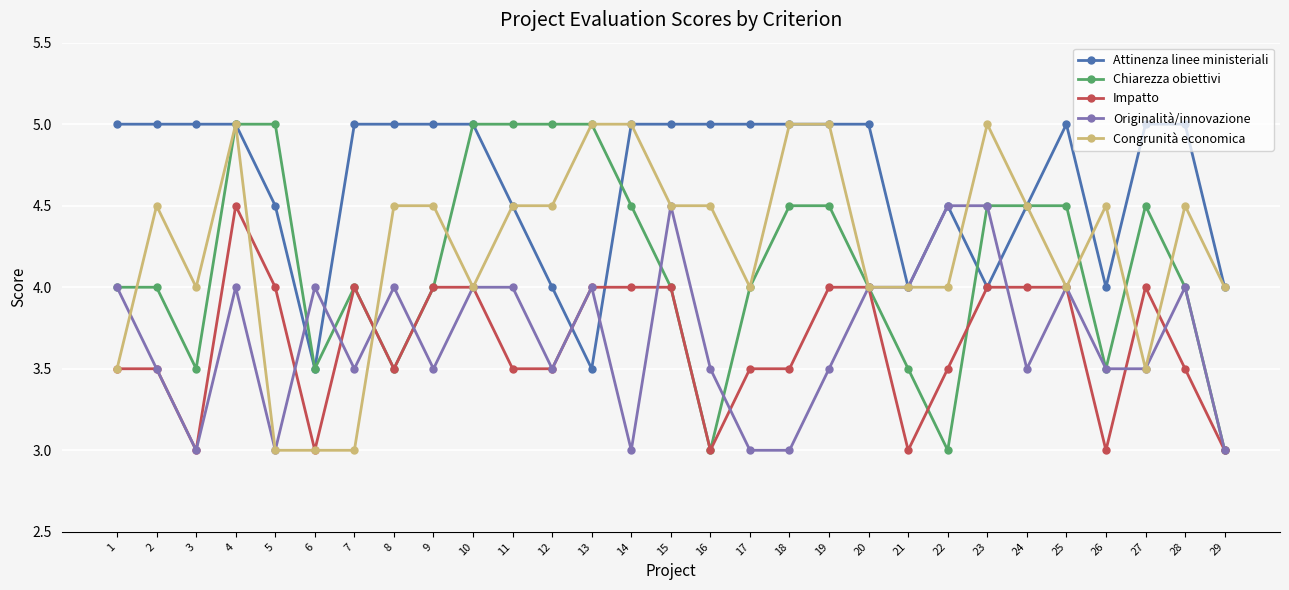

Is it true that Attinenza linee ministeriali equals 4.0 at 23?

True